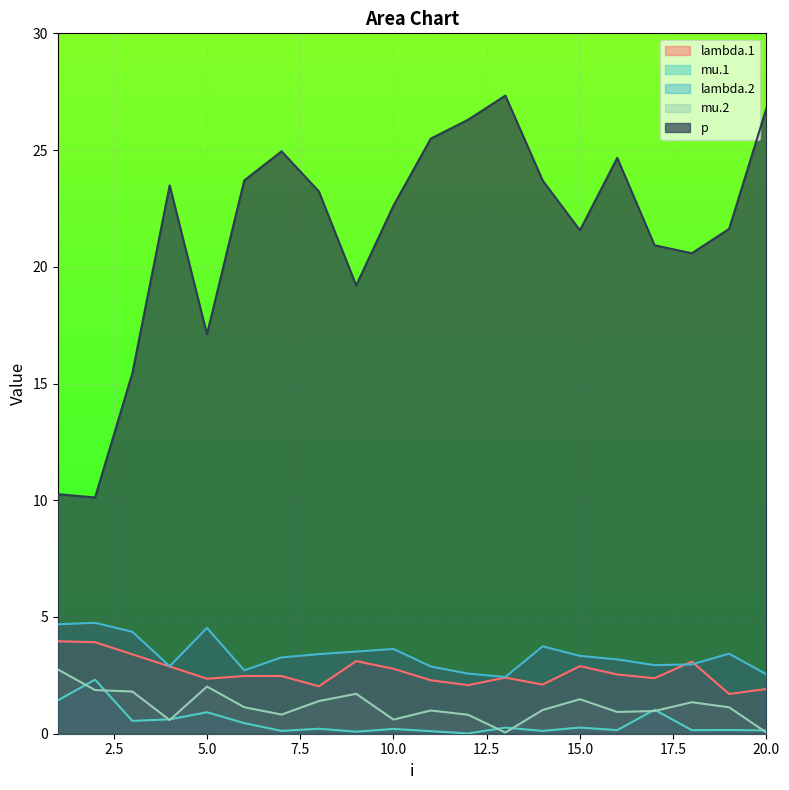

Which series has the largest total across all categories?

p